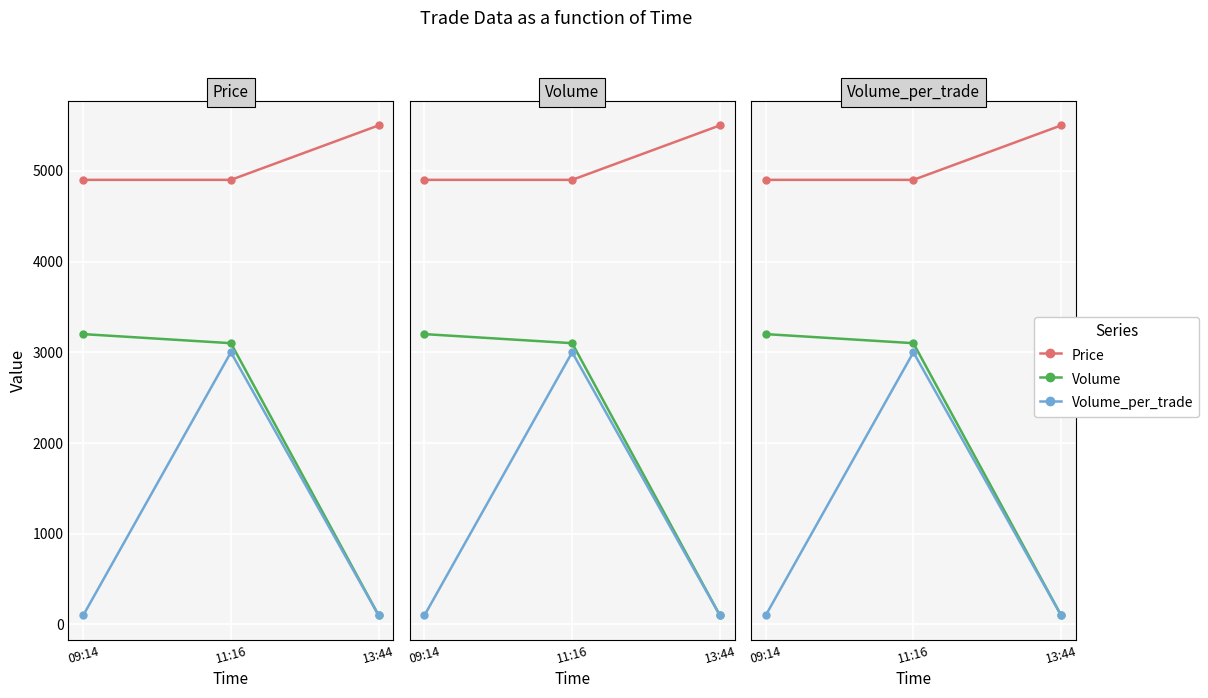

Is this an area chart (filled region under the line)?

No